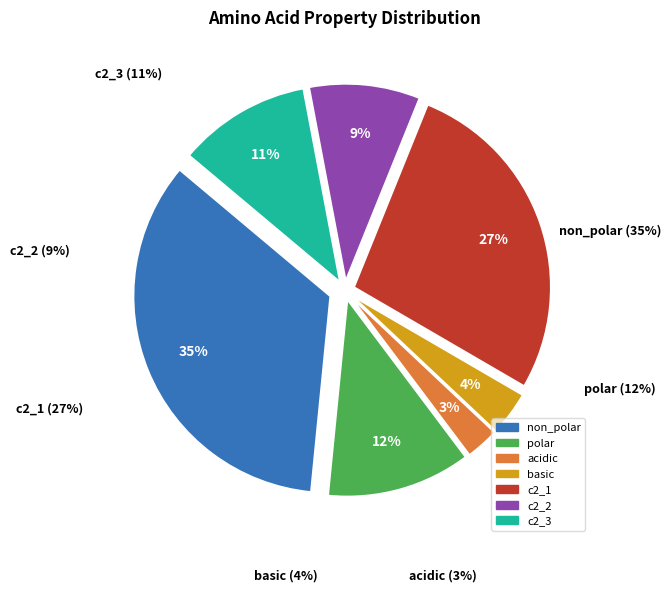

Is it true that polar is 25% of the pie?

False